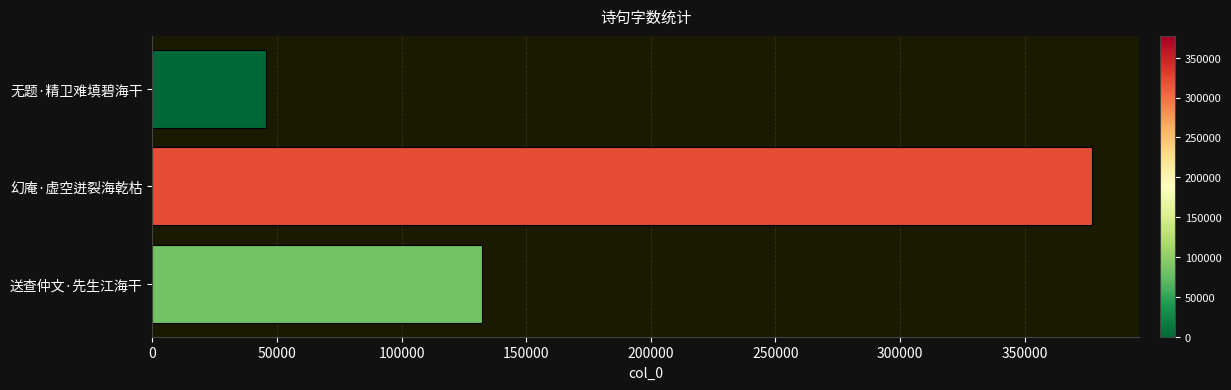

How many bars are there in total?

3